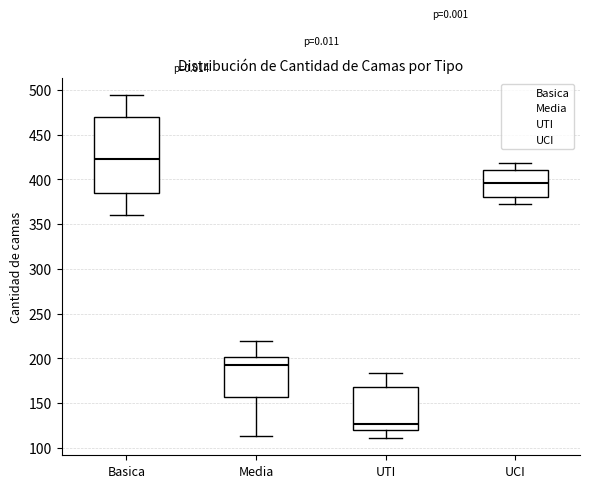

Reading left to right, transcribe this box plot: for each box, give where its median line is, the range the box spans, and where its two whiskers end, as read against the y-axis. The values are not printed on the chart, so give them approximately, as read against the axis.

Basica: median 425, box 385 to 470, whiskers 360 to 495
Media: median 195, box 155 to 200, whiskers 115 to 220
UTI: median 125, box 120 to 170, whiskers 110 to 185
UCI: median 395, box 380 to 410, whiskers 375 to 420